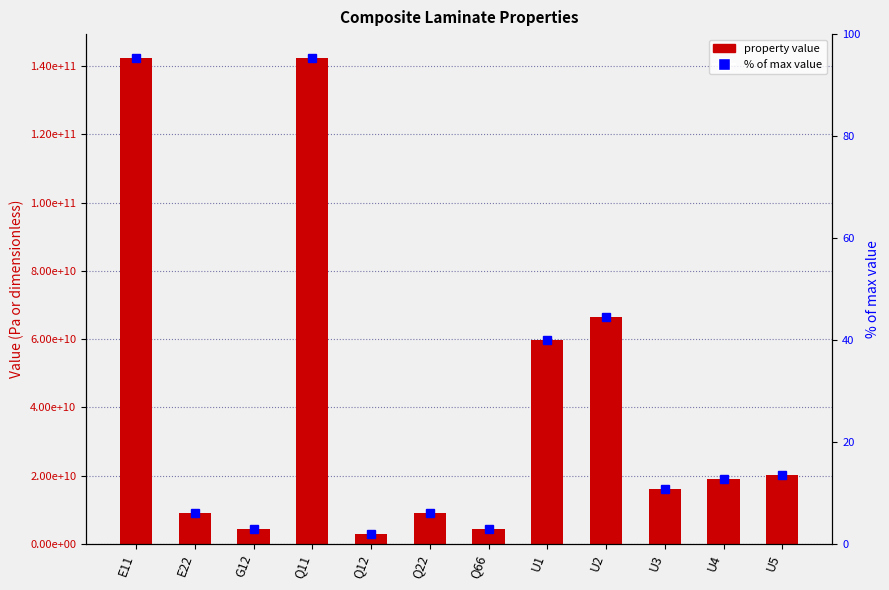

Is it true that the value at Q66 is 4274741791.8?

True